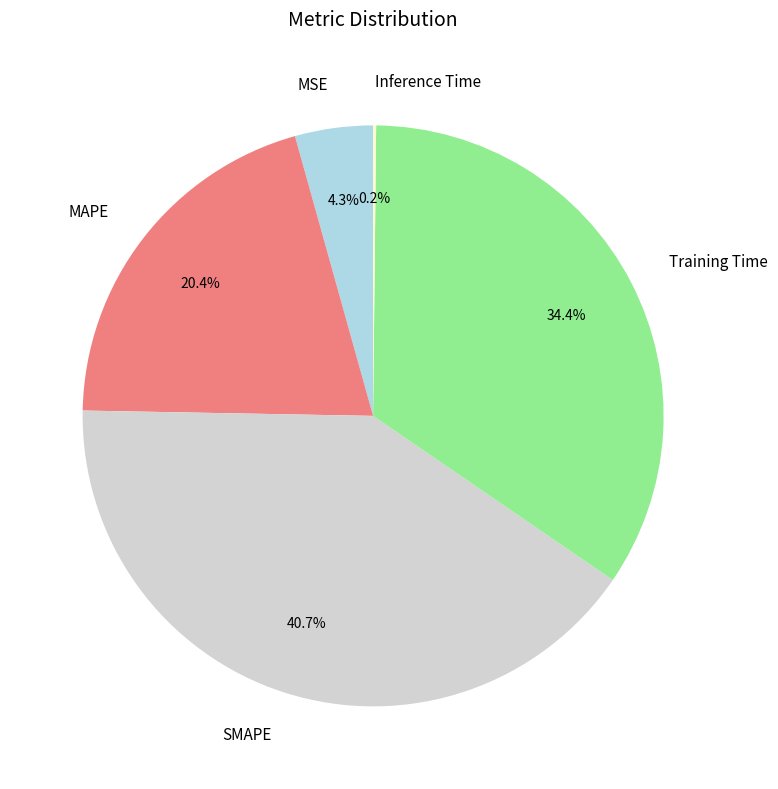

To the nearest percent, what percentage of the pie is Training Time?

34%